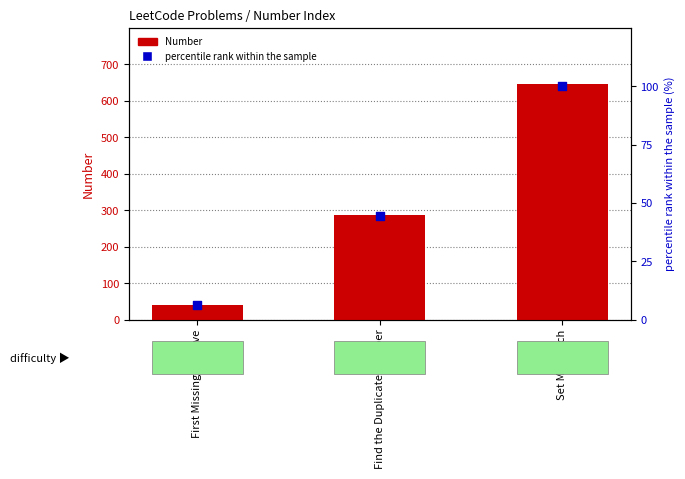

What are all the series names shown in the legend?

Number, percentile rank within the sample